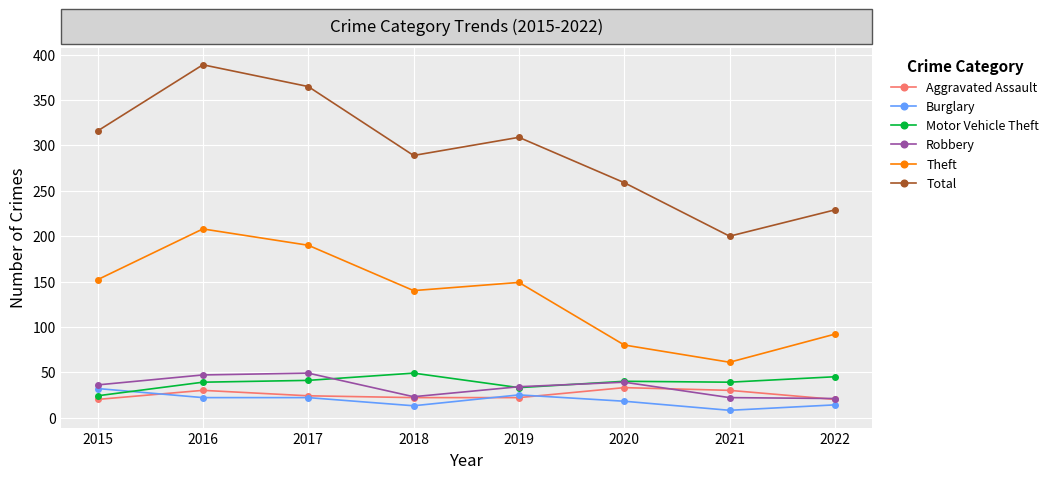

Where is the first local minimum for Theft?

2018